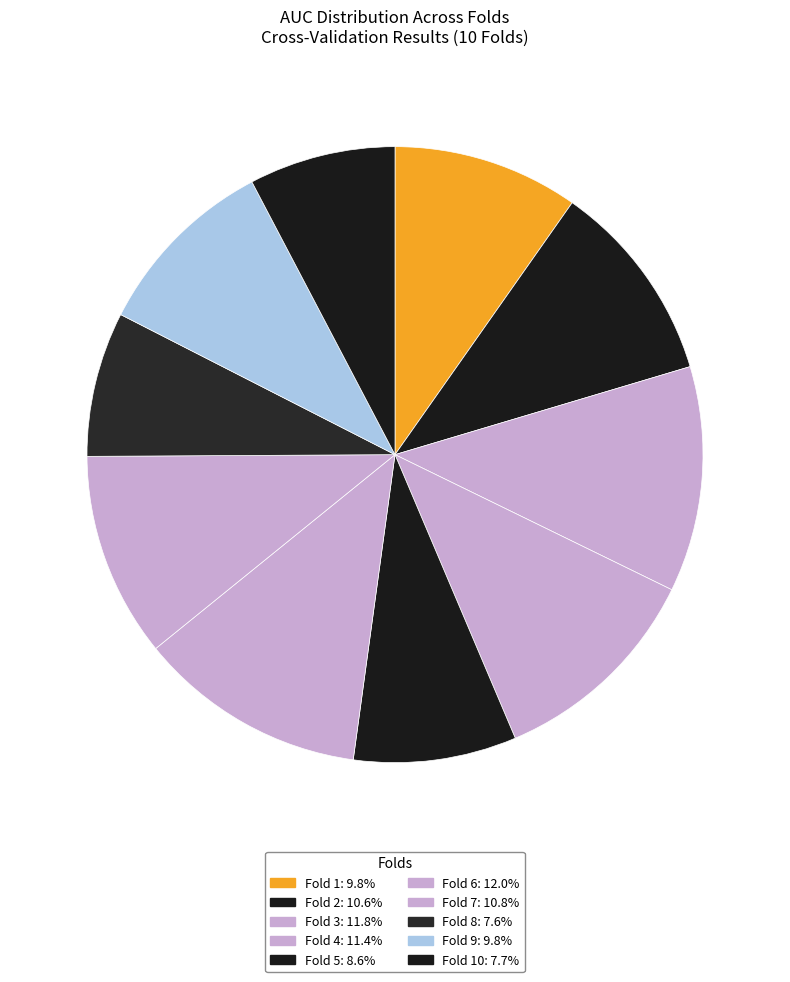

Count the number of slices in the pie.

10